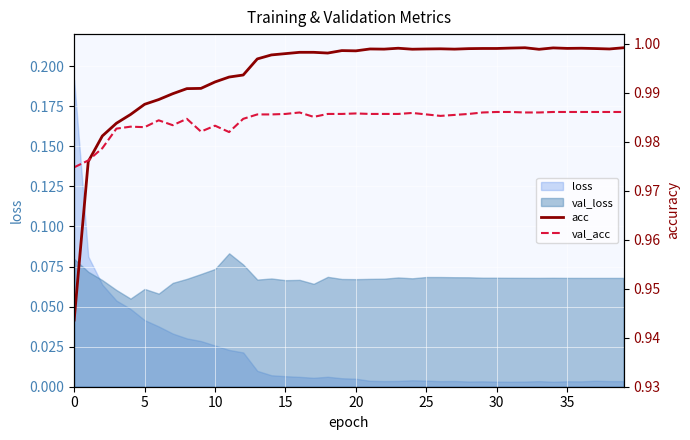

How many categories are shown in the chart?

40